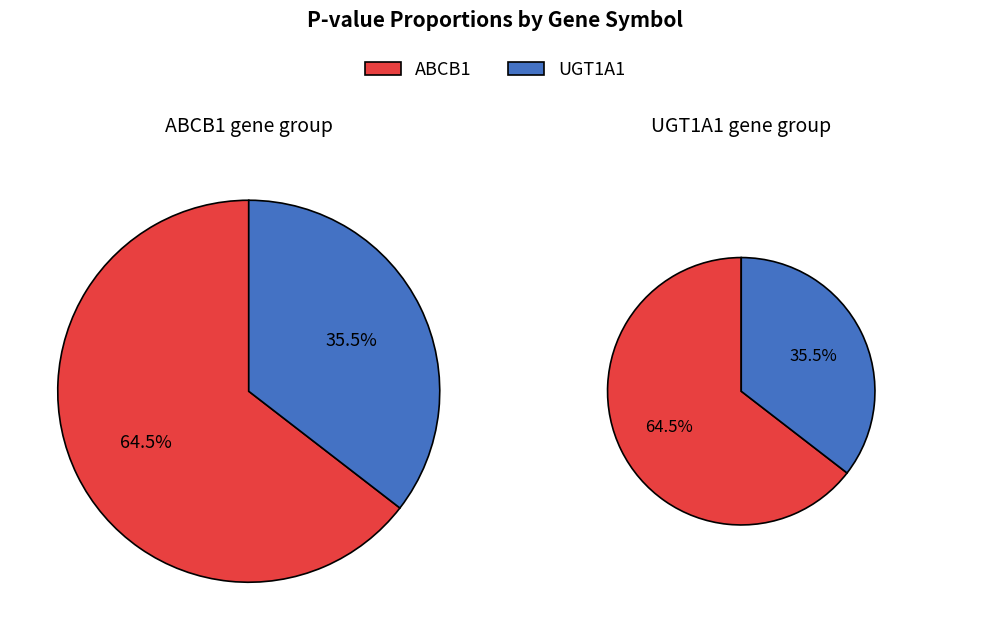

How many segments does this pie chart have?

2